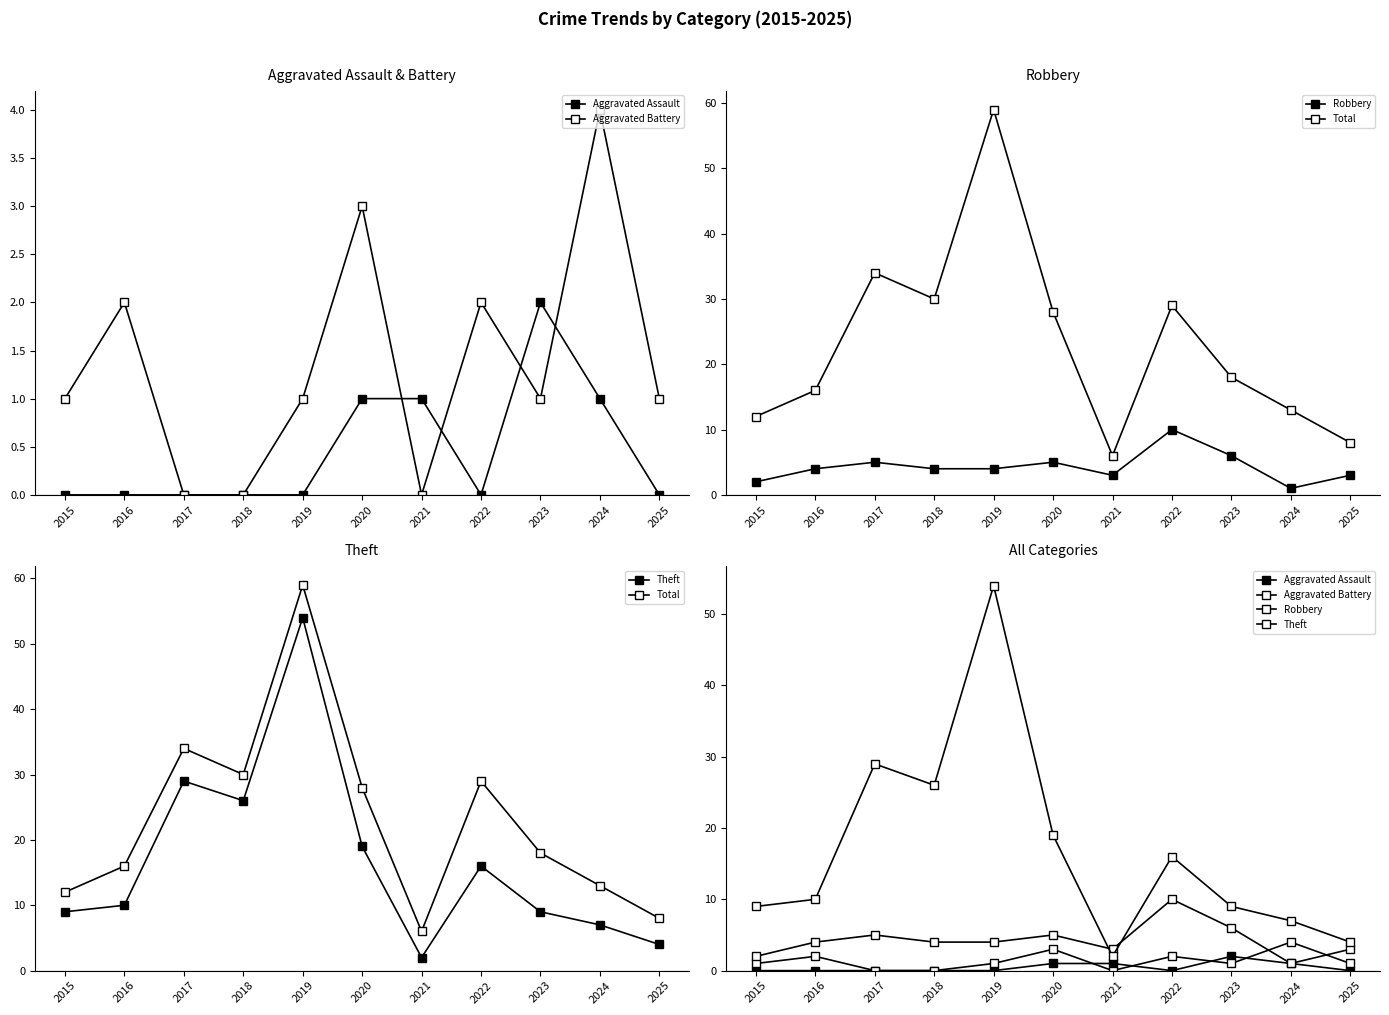

What is the lowest value of the Total series?

6